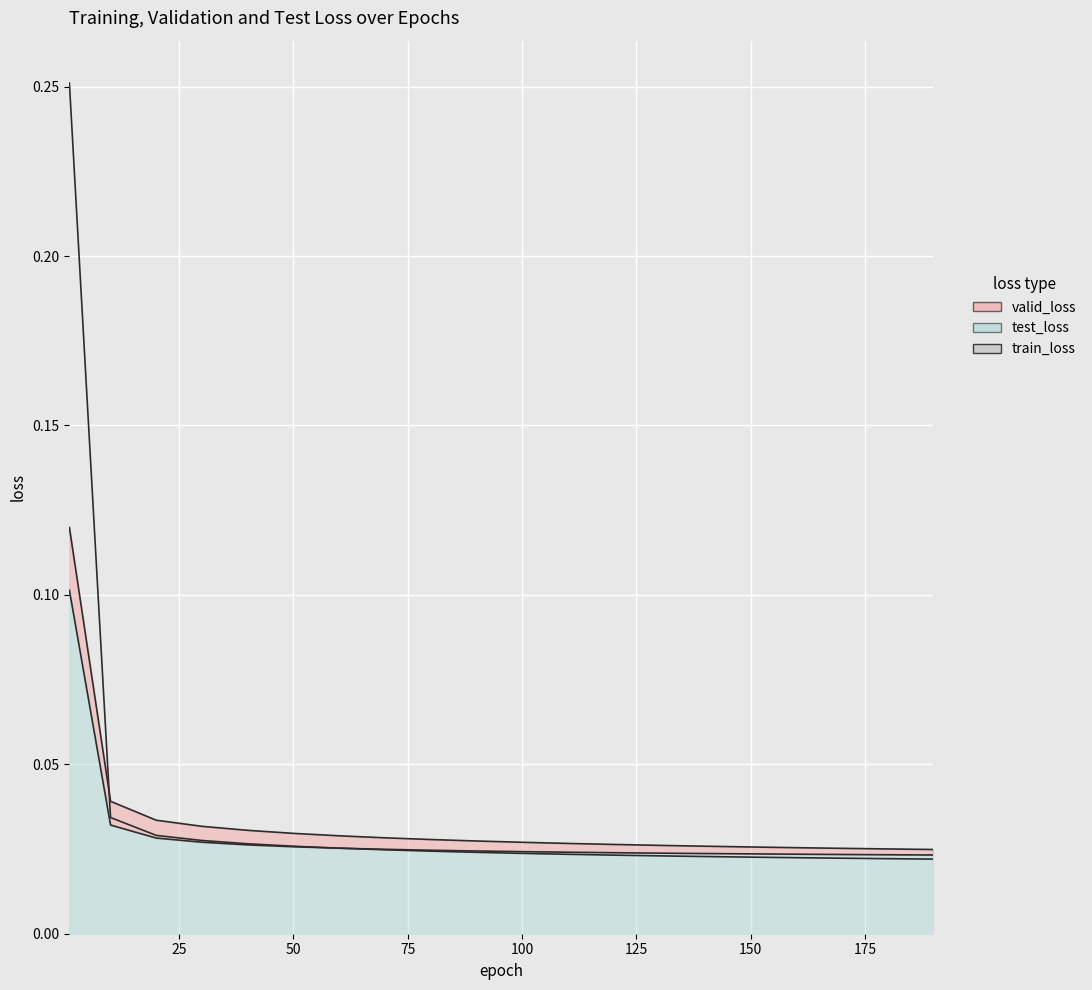

True or false: there are more than 2 points higher than both neighbors.

False